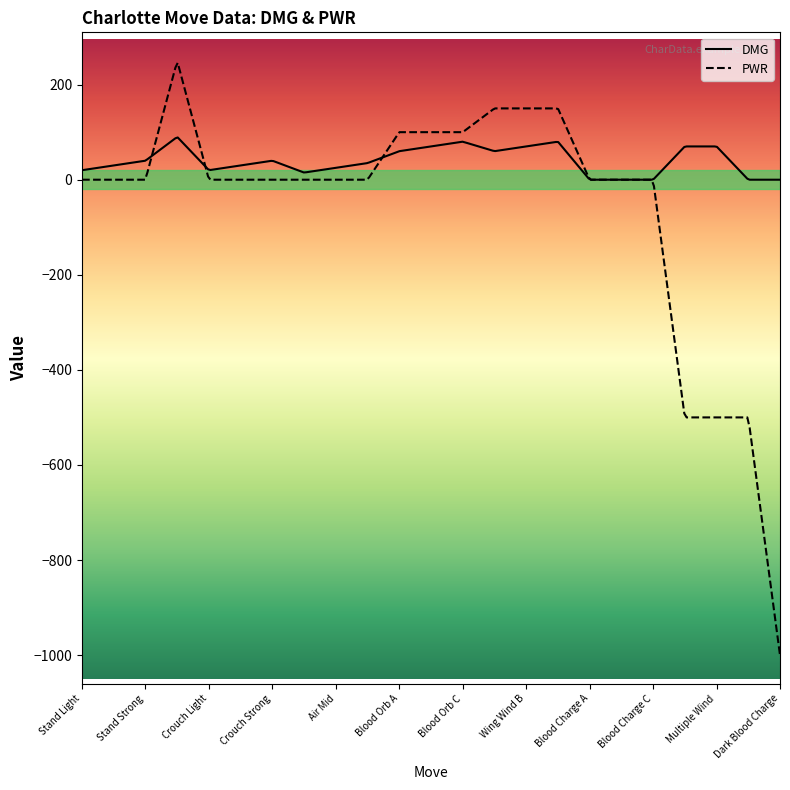

True or false: the data shows 48 at Wing Wind A.

False